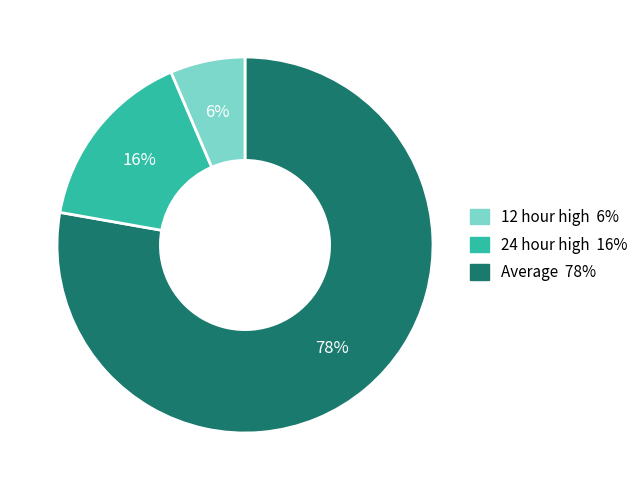

How many slices are in this pie chart?

3